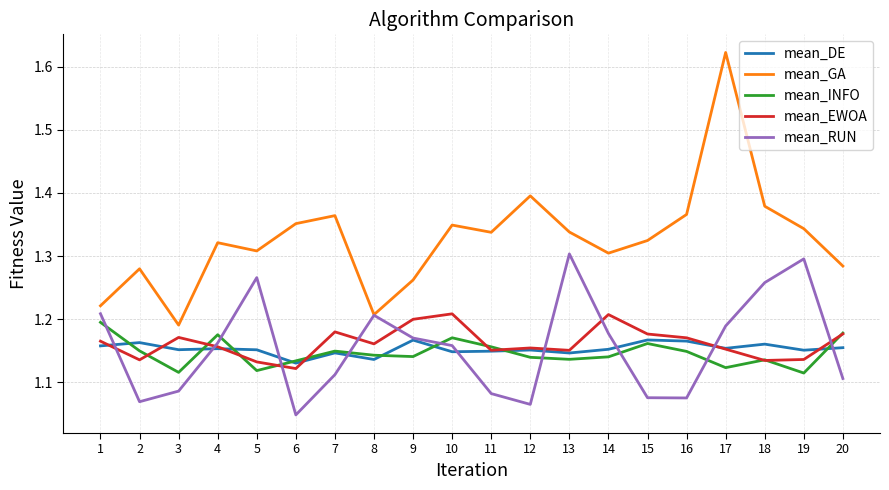

True or false: mean_EWOA has more than 0 interior local peaks.

True